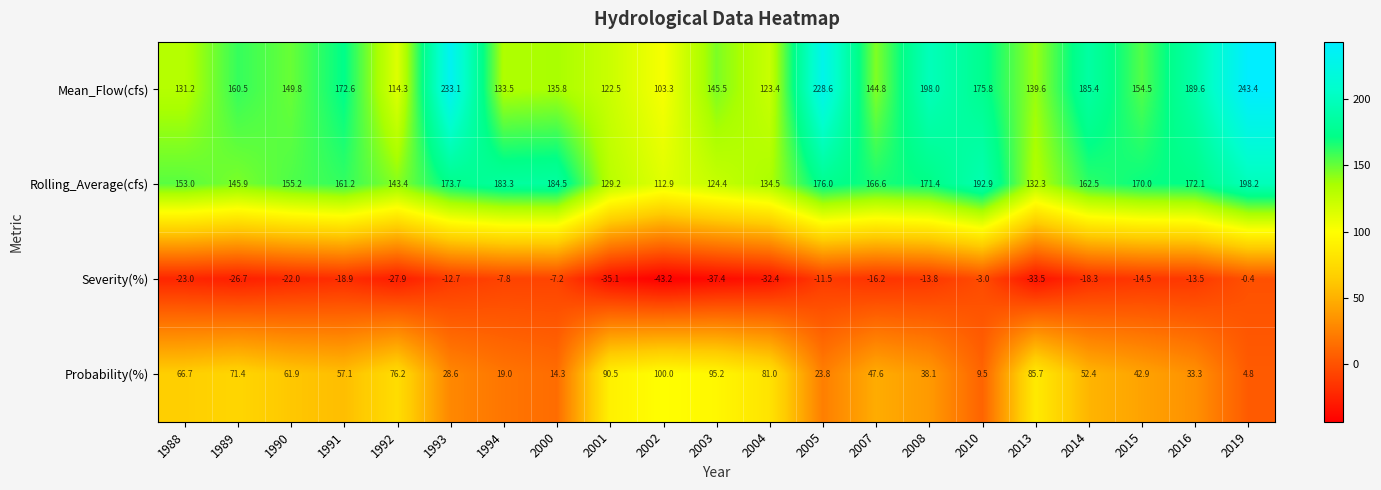

What value does the Rolling_Average(cfs) series have at 1991?

161.2